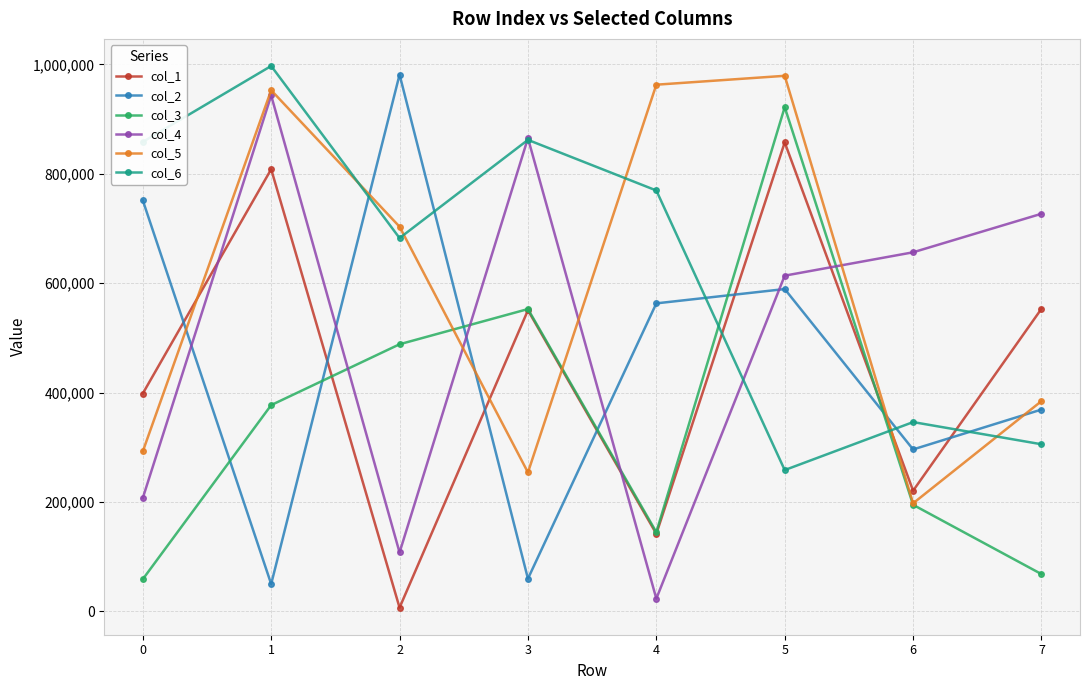

What is the value of the col_2 point at the 1st from the left?

751576